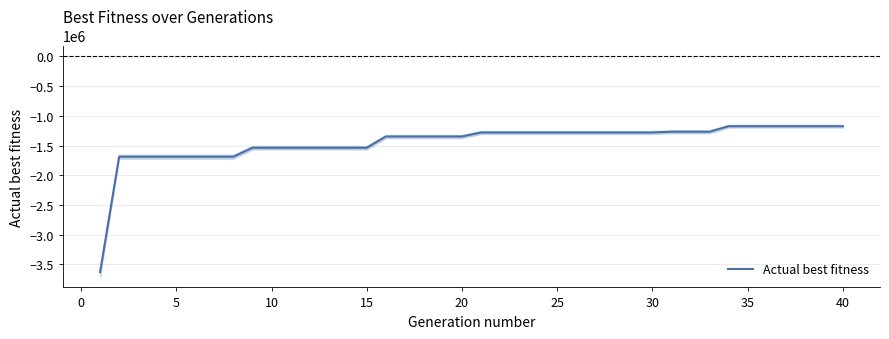

What is the highest value of the Actual best fitness series?

-1173450